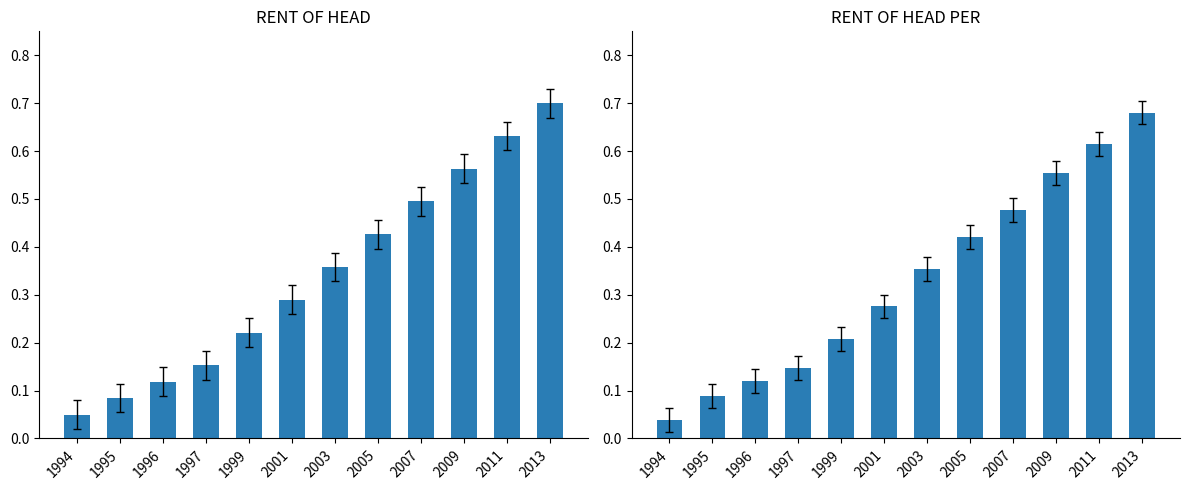

List the series in order of their overall mean, highest first.

RENT OF HEAD, RENT OF HEAD PER